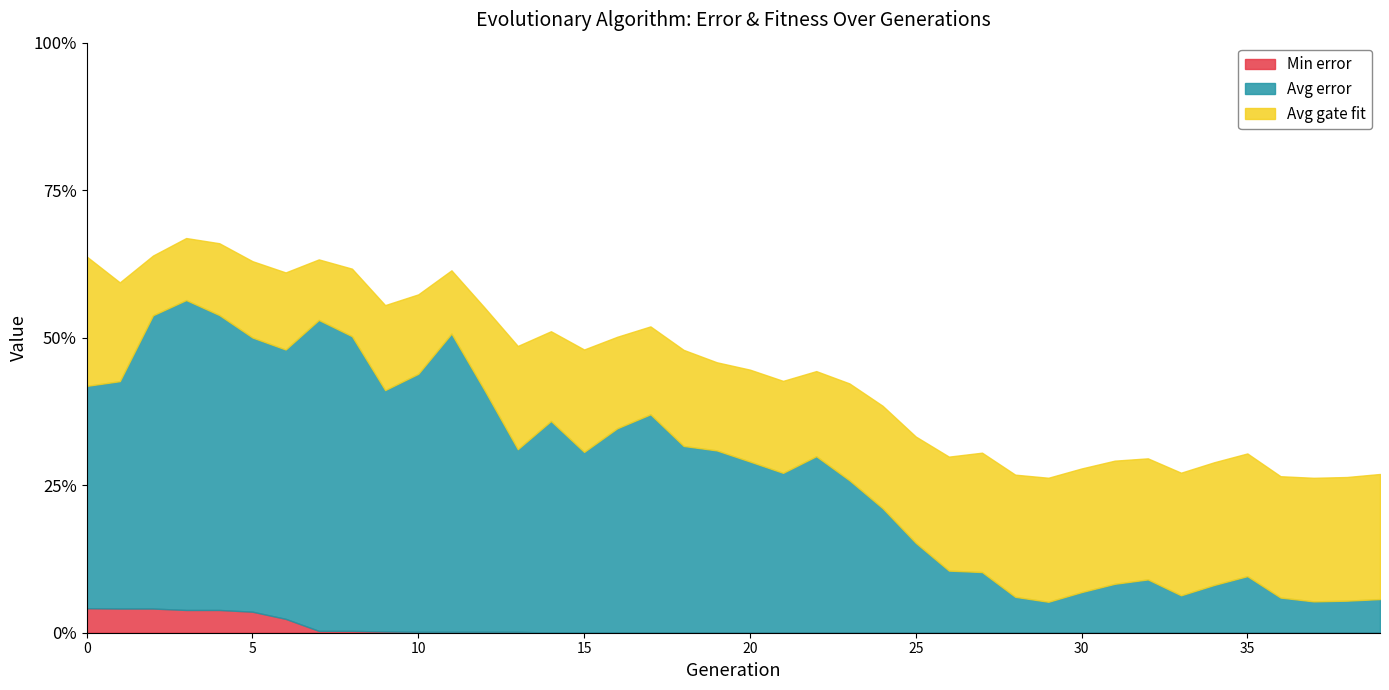

At which label is Avg gate fit closest to 0?

2